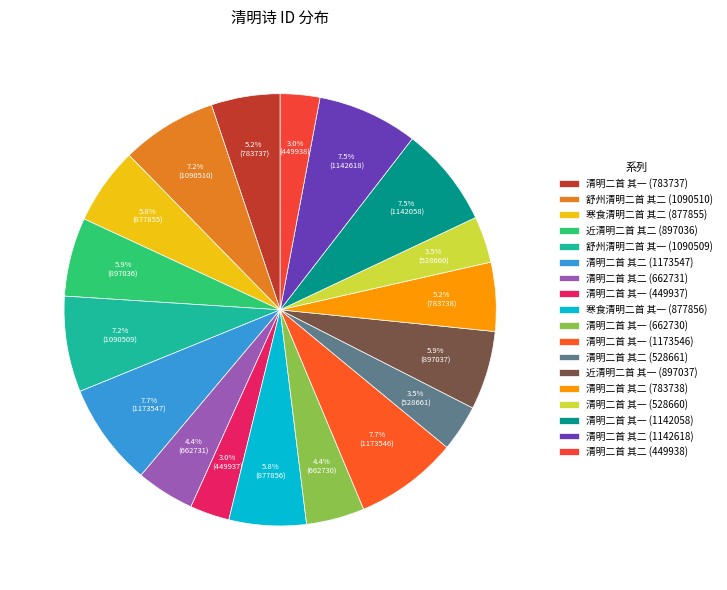

How many segments does this pie chart have?

18